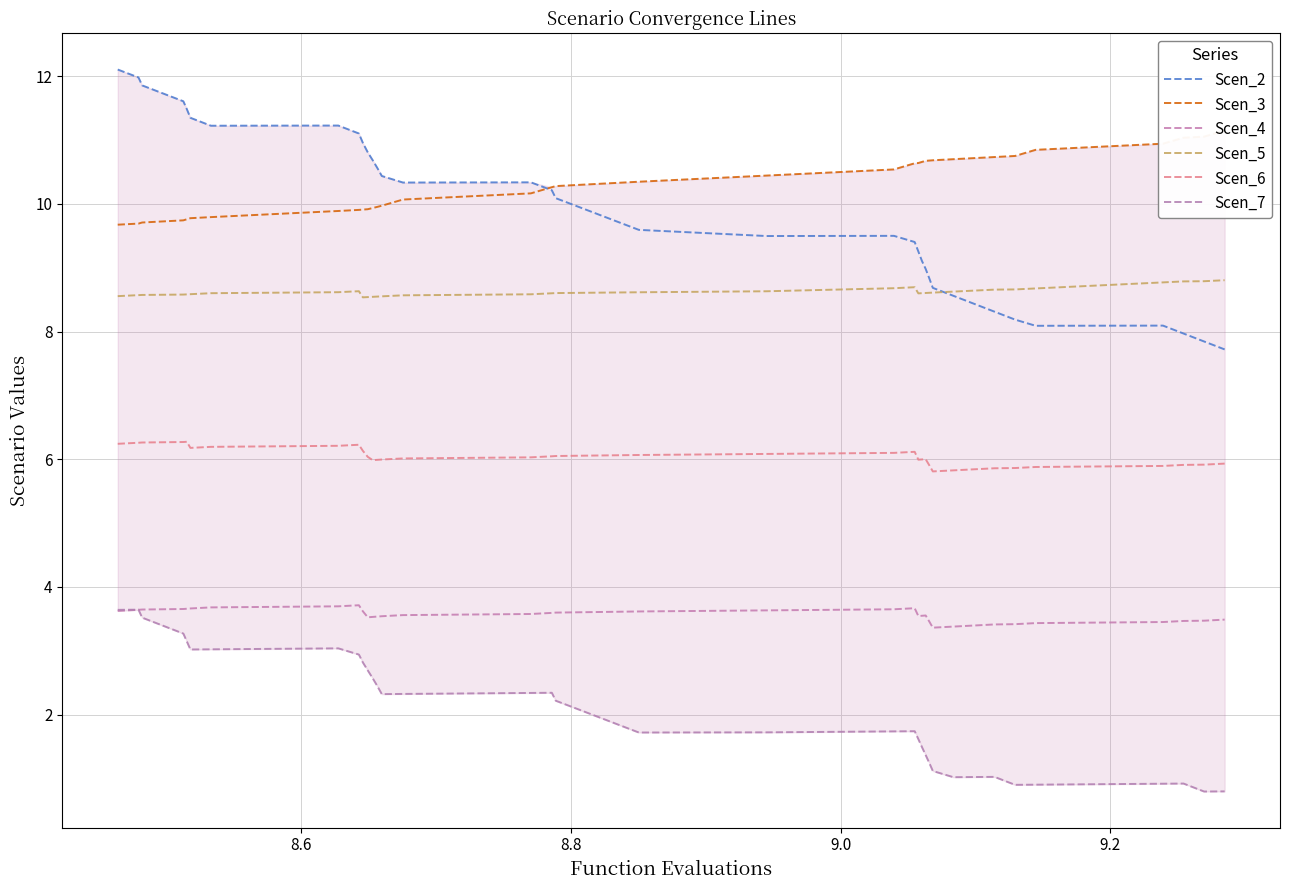

Rank the series by their maximum value, from lowest to highest.

Scen_7, Scen_4, Scen_6, Scen_5, Scen_3, Scen_2